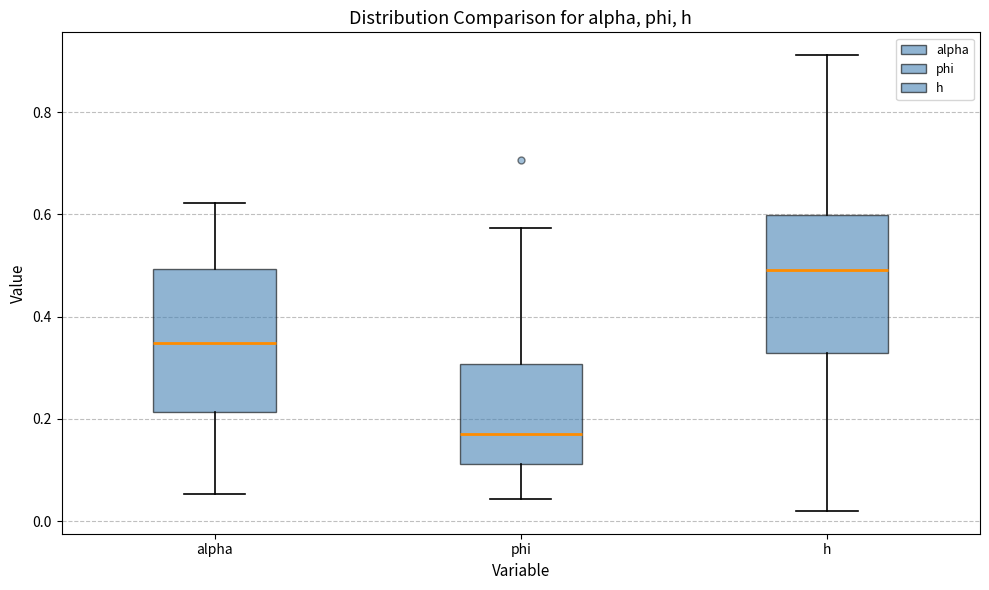

Reading left to right, read every box against the y-axis: the position of its median line, the range the box covers, and the ends of its whiskers. The values are not printed on the chart, so give them approximately, as read against the axis.

alpha: median 0.34, box 0.22 to 0.50, whiskers 0.06 to 0.62
phi: median 0.18, box 0.12 to 0.30, whiskers 0.04 to 0.58
h: median 0.50, box 0.32 to 0.60, whiskers 0.02 to 0.92